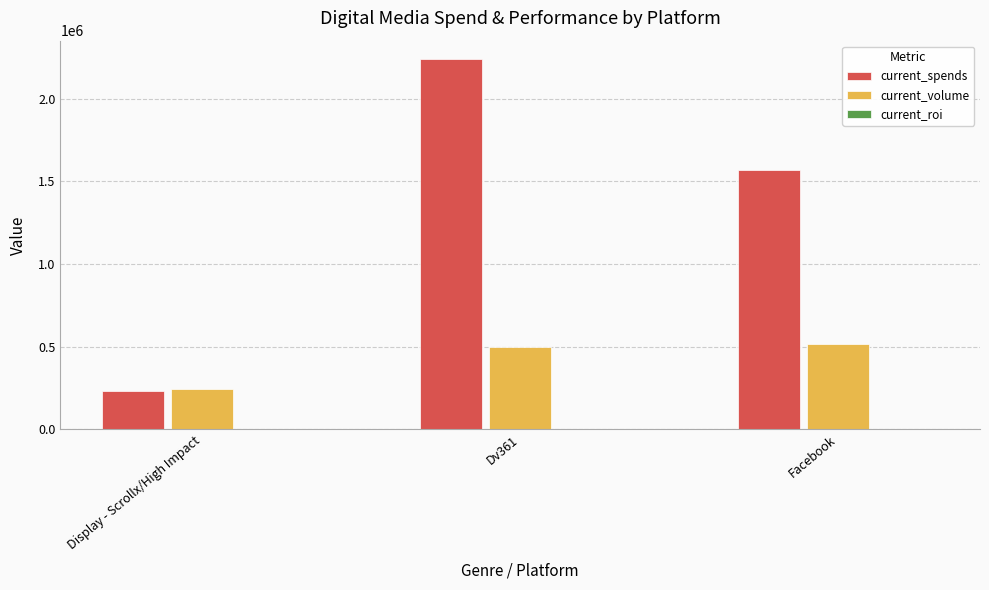

Between Dv361 and Facebook, which series saw the biggest shift?

current_spends